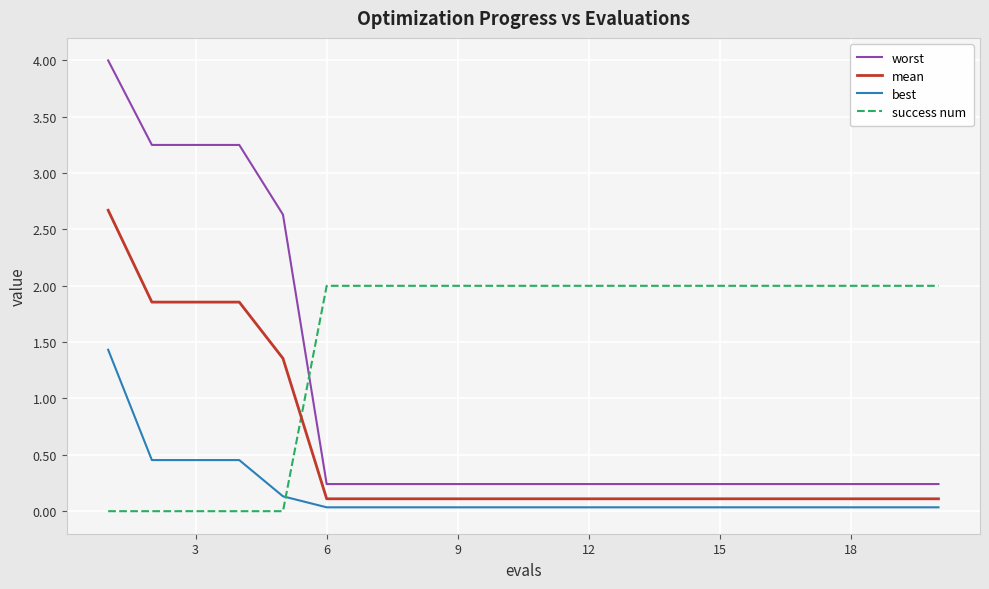

Which series has the largest total across all categories?

success num